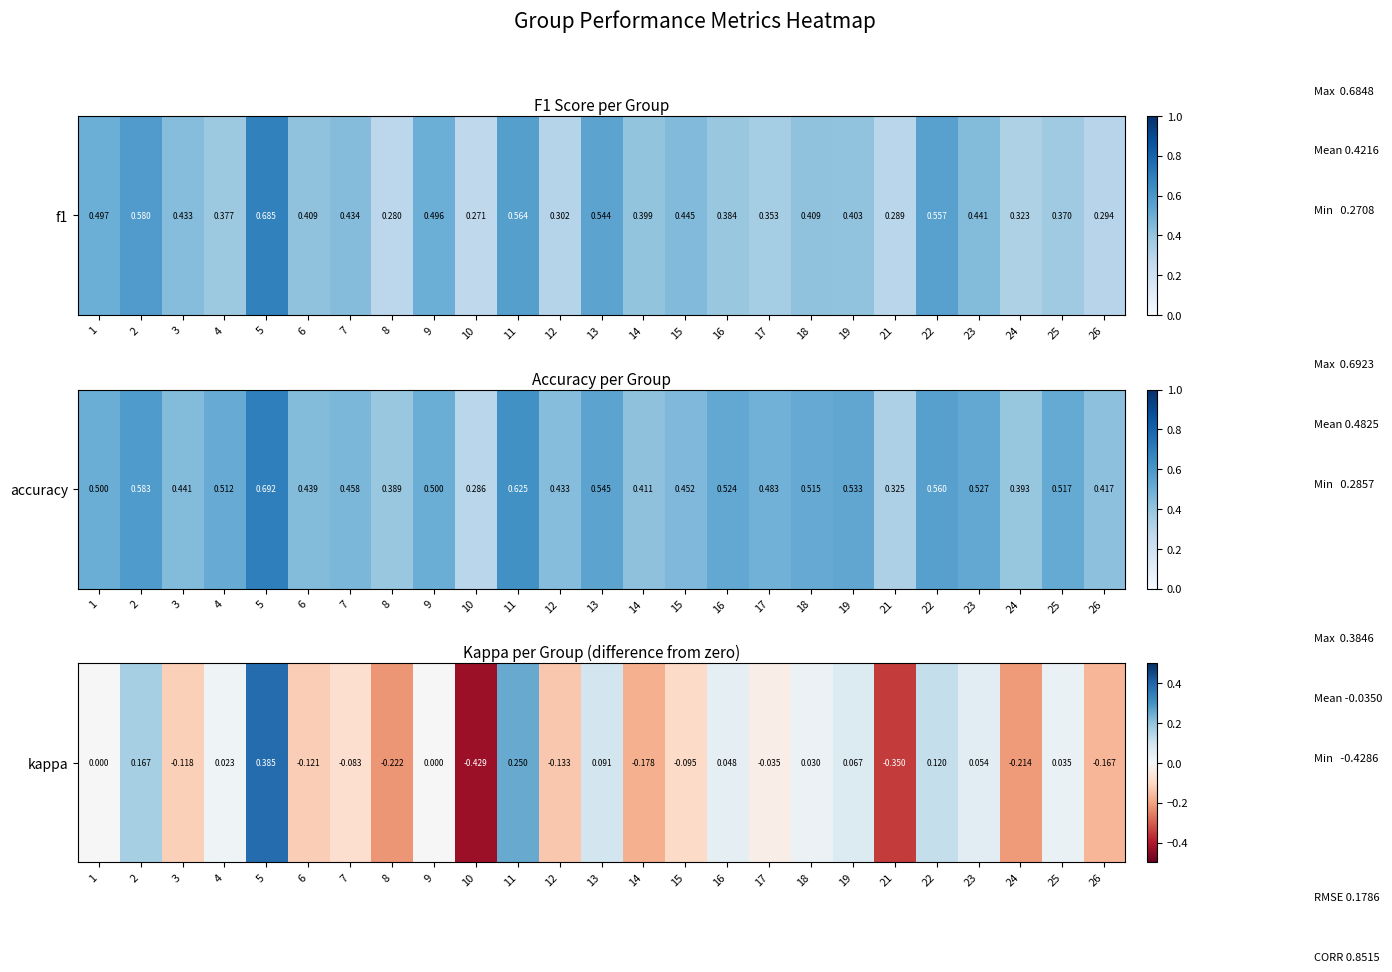

Is it true that the value at 9 is -0.5?

False